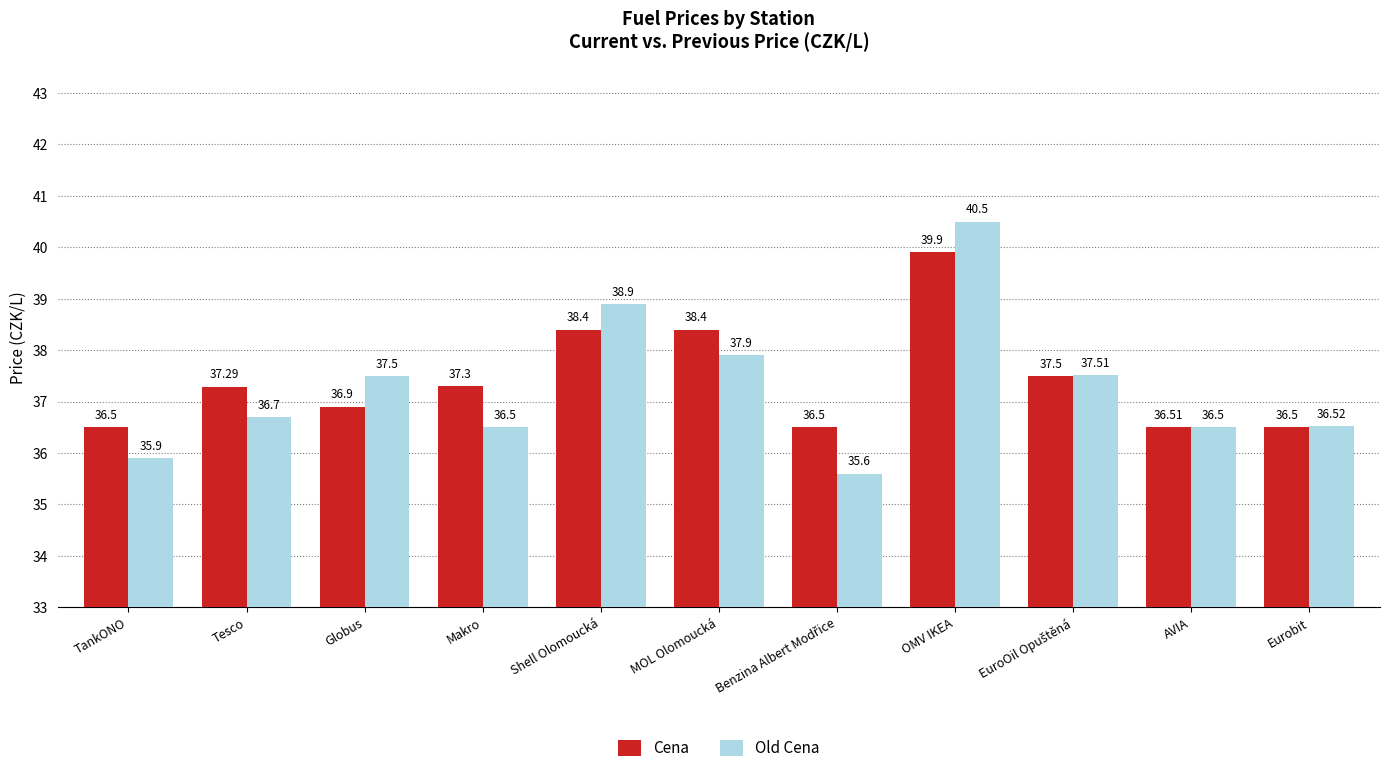

What is the spread (max minus min) of values at MOL Olomoucká?

0.5